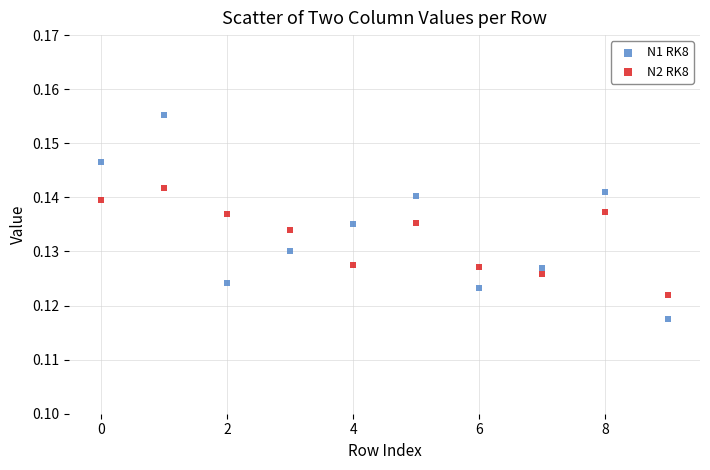

Which series contains the lowest Y value?

N1 RK8